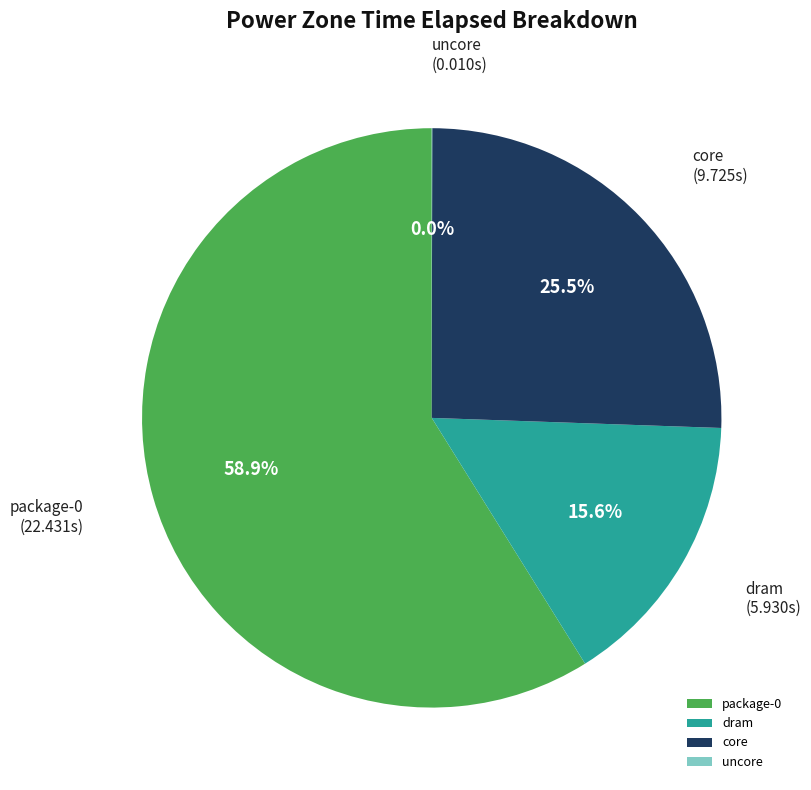

Is there any slice that represents more than half of the pie?

Yes